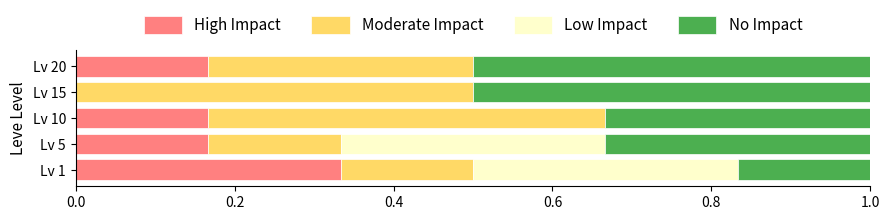

At which label does High Impact reach its peak?

Lv 1